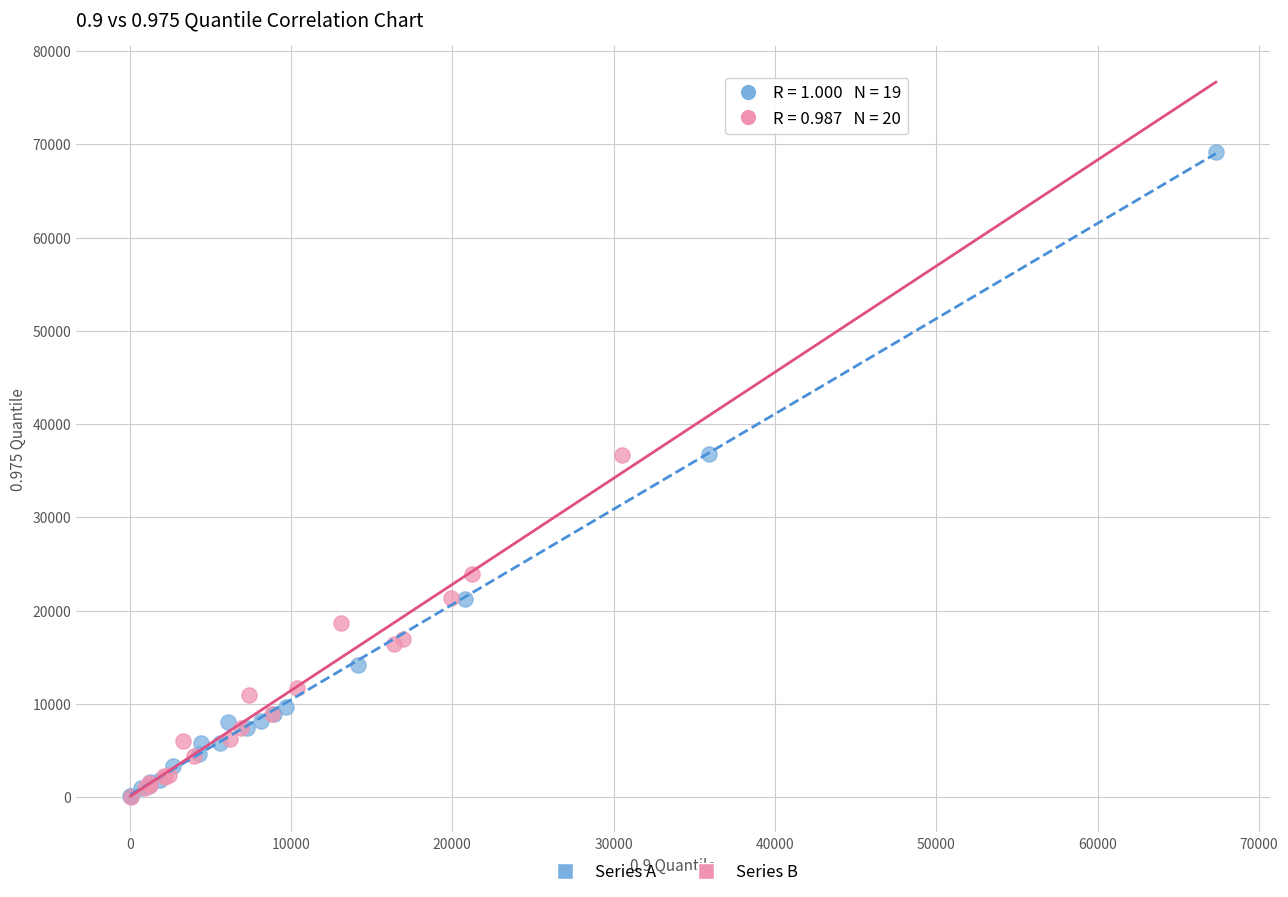

Which series reaches the maximum Y coordinate?

Series A